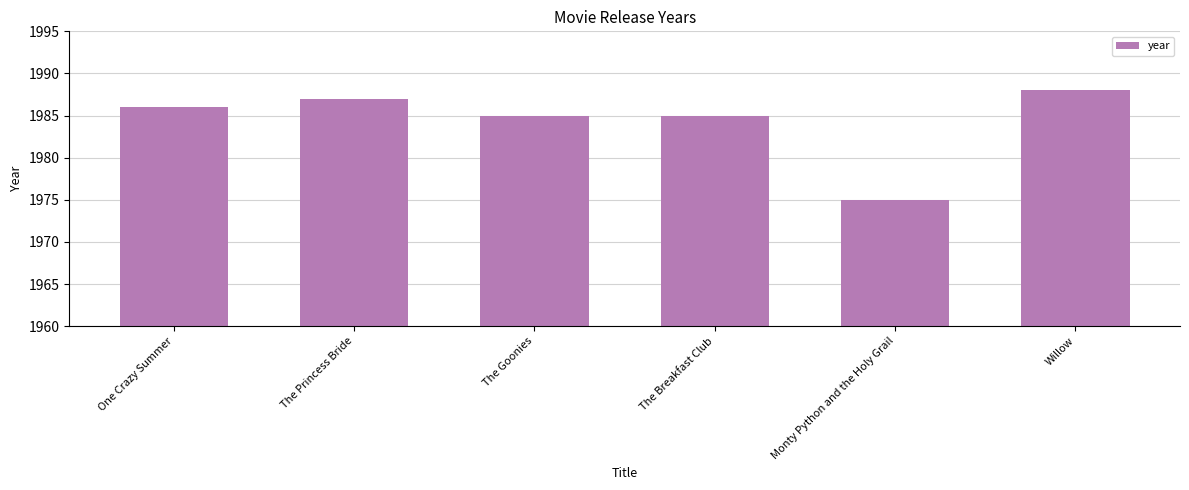

Read the value at One Crazy Summer.

1986